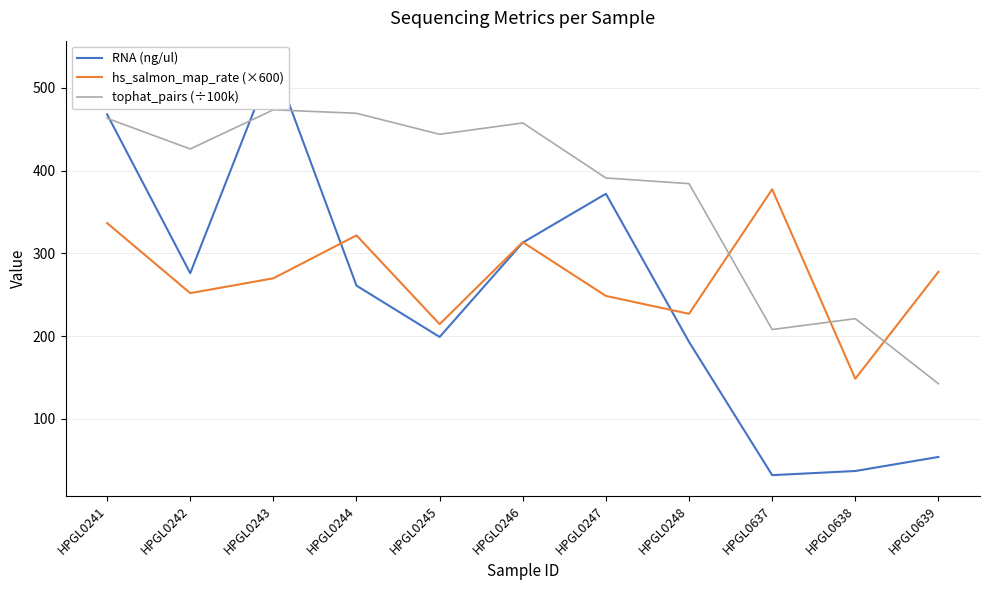

What is the difference between the maximum and minimum values in the hs_salmon_map_rate (×600) series?

228.9